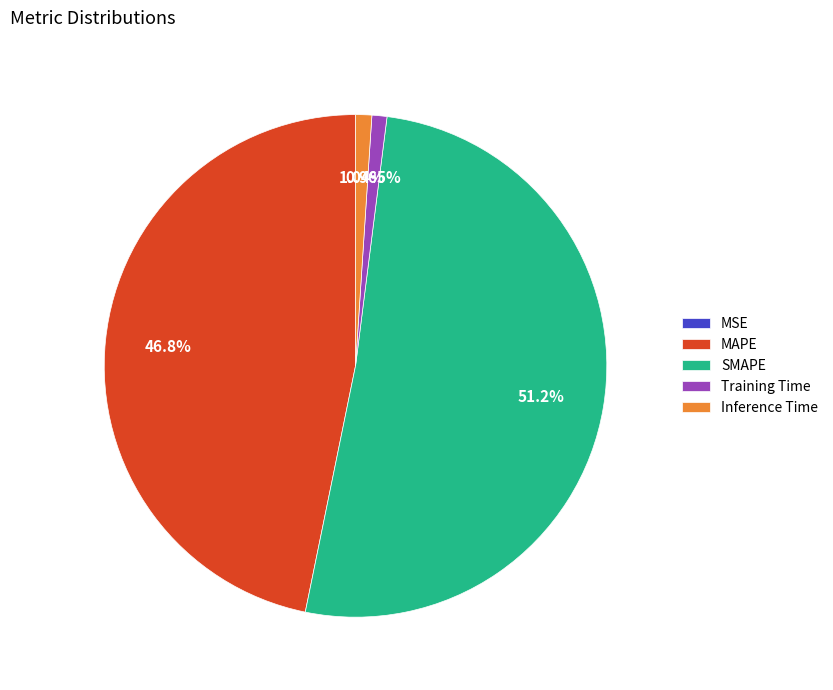

Do Inference Time and MAPE together represent more than half of the pie?

No